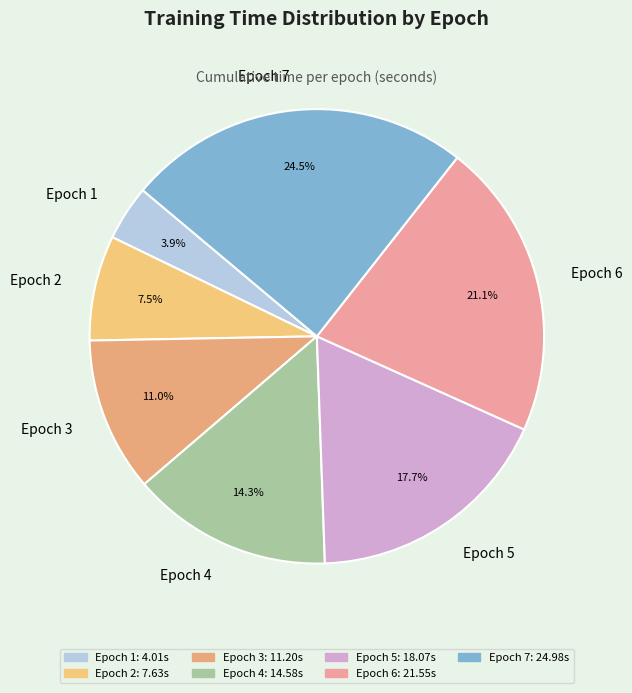

Rank the categories by value from highest to lowest.

Epoch 7, Epoch 6, Epoch 5, Epoch 4, Epoch 3, Epoch 2, Epoch 1